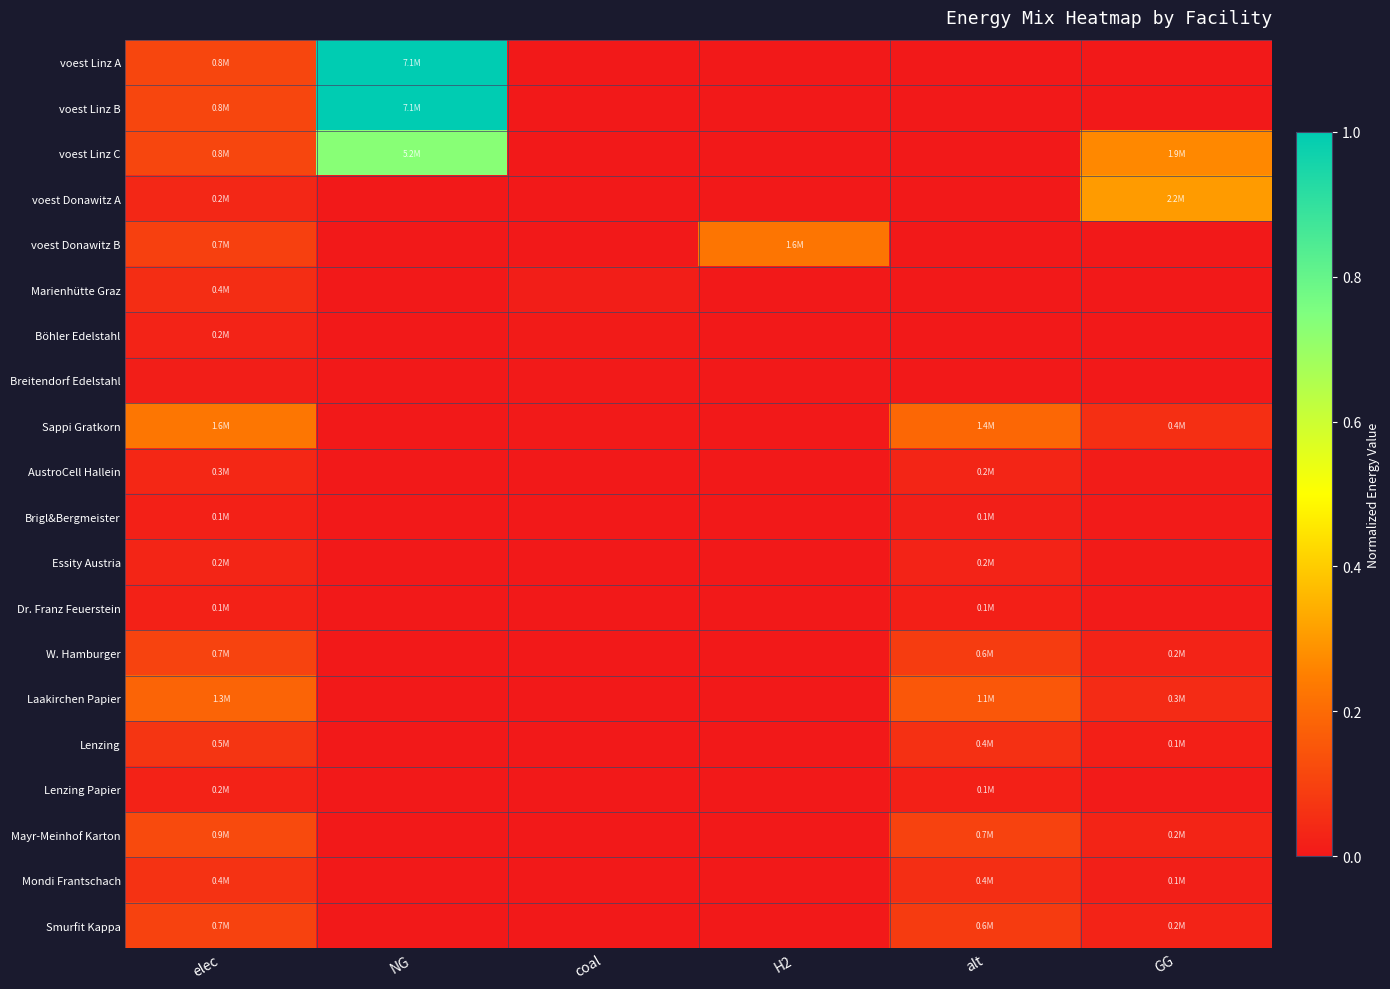

Reading right to left, what are all the values shown in this chart?

voest Linz A: GG=0.0	alt=0.0	H2=0.0	coal=0.0	NG=1.0	elec=0.1
voest Linz B: GG=0.0	alt=0.0	H2=0.0	coal=0.0	NG=1.0	elec=0.1
voest Linz C: GG=0.3	alt=0.0	H2=0.0	coal=0.0	NG=0.7	elec=0.1
voest Donawitz A: GG=0.3	alt=0.0	H2=0.0	coal=0.0	NG=0.0	elec=0.0
voest Donawitz B: GG=0.0	alt=0.0	H2=0.2	coal=0.0	NG=0.0	elec=0.1
Marienhütte Graz: GG=0.0	alt=0.0	H2=0.0	coal=0.0	NG=0.0	elec=0.1
Böhler Edelstahl: GG=0.0	alt=0.0	H2=0.0	coal=0.0	NG=0.0	elec=0.0
Breitendorf Edelstahl: GG=0.0	alt=0.0	H2=0.0	coal=0.0	NG=0.0	elec=0.0
Sappi Gratkorn: GG=0.1	alt=0.2	H2=0.0	coal=0.0	NG=0.0	elec=0.2
AustroCell Hallein: GG=0.0	alt=0.0	H2=0.0	coal=0.0	NG=0.0	elec=0.0
Brigl&Bergmeister: GG=0.0	alt=0.0	H2=0.0	coal=0.0	NG=0.0	elec=0.0
Essity Austria: GG=0.0	alt=0.0	H2=0.0	coal=0.0	NG=0.0	elec=0.0
Dr. Franz Feuerstein: GG=0.0	alt=0.0	H2=0.0	coal=0.0	NG=0.0	elec=0.0
W. Hamburger: GG=0.0	alt=0.1	H2=0.0	coal=0.0	NG=0.0	elec=0.1
Laakirchen Papier: GG=0.0	alt=0.2	H2=0.0	coal=0.0	NG=0.0	elec=0.2
Lenzing: GG=0.0	alt=0.1	H2=0.0	coal=0.0	NG=0.0	elec=0.1
Lenzing Papier: GG=0.0	alt=0.0	H2=0.0	coal=0.0	NG=0.0	elec=0.0
Mayr-Meinhof Karton: GG=0.0	alt=0.1	H2=0.0	coal=0.0	NG=0.0	elec=0.1
Mondi Frantschach: GG=0.0	alt=0.1	H2=0.0	coal=0.0	NG=0.0	elec=0.1
Smurfit Kappa: GG=0.0	alt=0.1	H2=0.0	coal=0.0	NG=0.0	elec=0.1